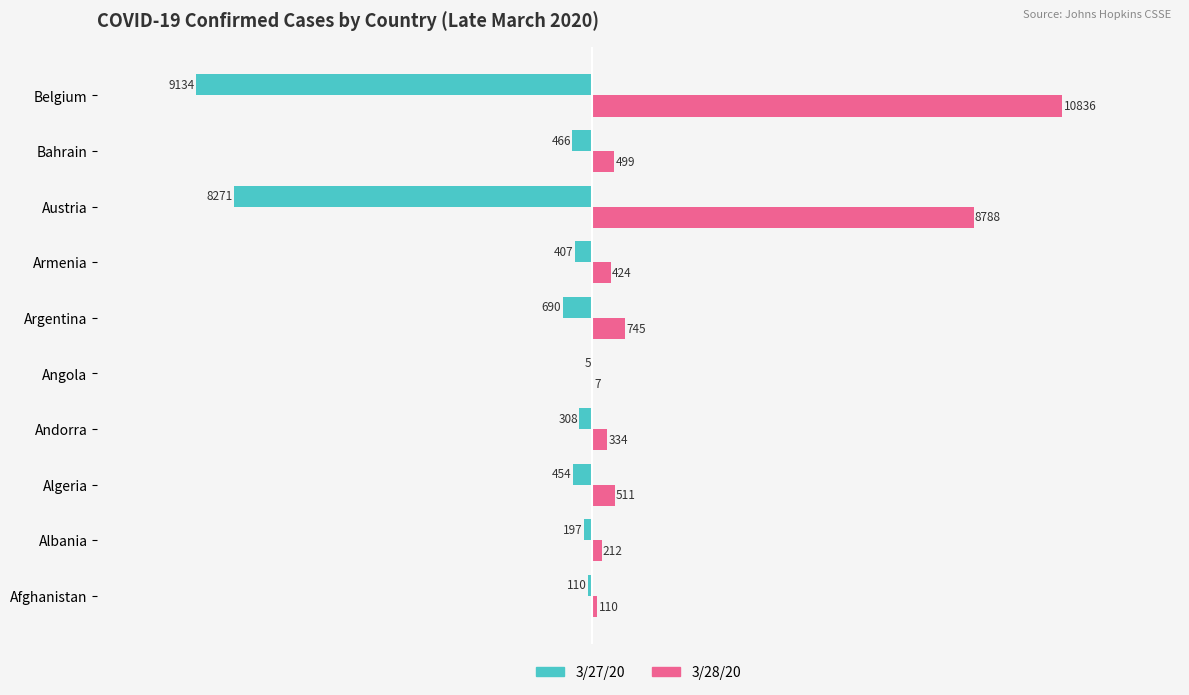

Which category has the highest value in the 3/27/20 series?

Angola